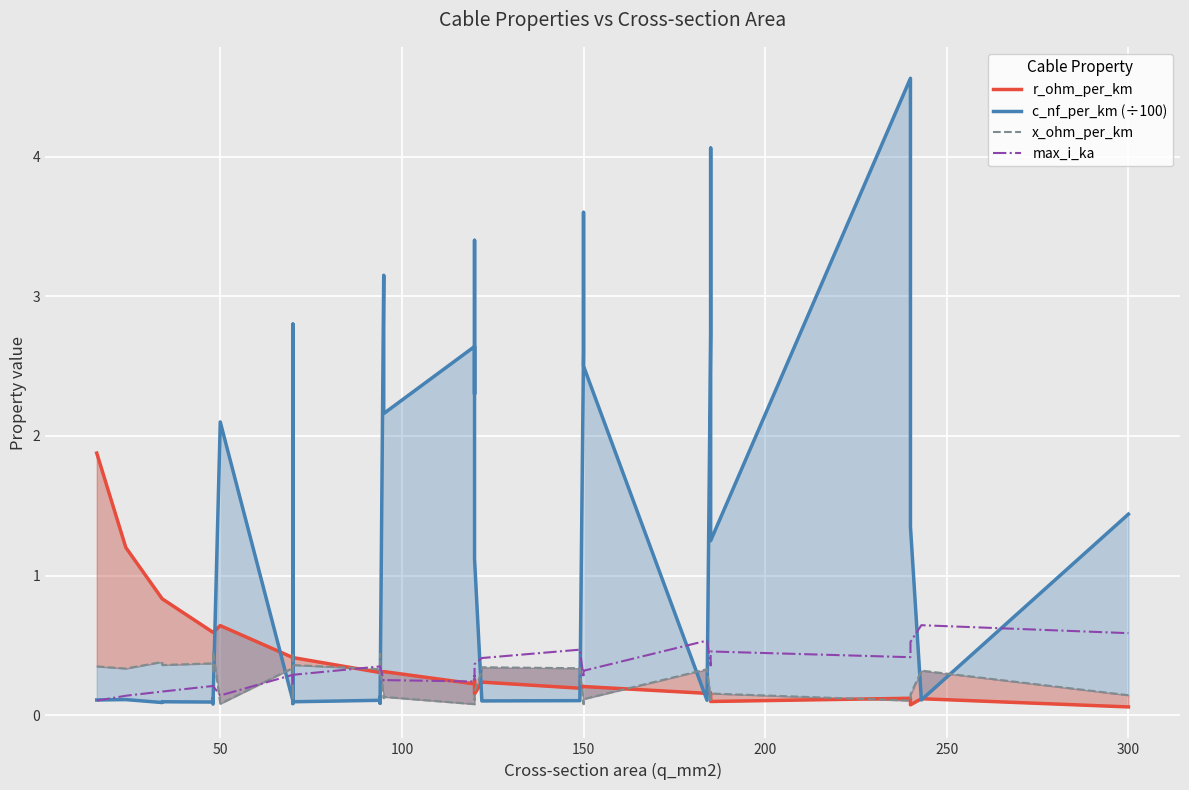

Reading right to left, what are all the values shown in this chart?

r_ohm_per_km: 0.1	0.1	0.1	0.1	0.1	0.1	0.2	0.2	0.2	0.2	0.2	0.2	0.2	0.2	0.2	0.2	0.2	0.3	0.3	0.2	0.3	0.3	0.3	0.3	0.3	0.3	0.4	0.4	0.4	0.4	0.4	0.6	0.6	0.6	0.6	0.6	0.8	0.8	1.2	1.9
c_nf_per_km (÷100): 1.4	0.1	1.4	3.0	4.6	1.2	4.1	2.7	0.1	2.5	3.6	2.6	0.1	0.1	0.1	0.1	1.1	3.4	2.3	2.6	2.2	3.1	0.1	0.1	0.1	0.1	0.1	0.1	1.9	2.8	0.1	2.1	0.1	0.1	0.1	0.1	0.1	0.1	0.1	0.1
x_ohm_per_km: 0.1	0.3	0.1	0.1	0.1	0.2	0.1	0.1	0.3	0.1	0.1	0.1	0.3	0.3	0.3	0.3	0.2	0.1	0.1	0.1	0.1	0.1	0.3	0.4	0.3	0.3	0.4	0.5	0.1	0.1	0.3	0.1	0.5	0.3	0.3	0.4	0.4	0.4	0.3	0.3
max_i_ka: 0.6	0.6	0.5	0.4	0.4	0.5	0.4	0.4	0.5	0.3	0.3	0.3	0.5	0.5	0.4	0.4	0.4	0.3	0.3	0.2	0.3	0.2	0.3	0.3	0.3	0.3	0.3	0.3	0.2	0.2	0.3	0.1	0.2	0.2	0.2	0.2	0.2	0.2	0.1	0.1